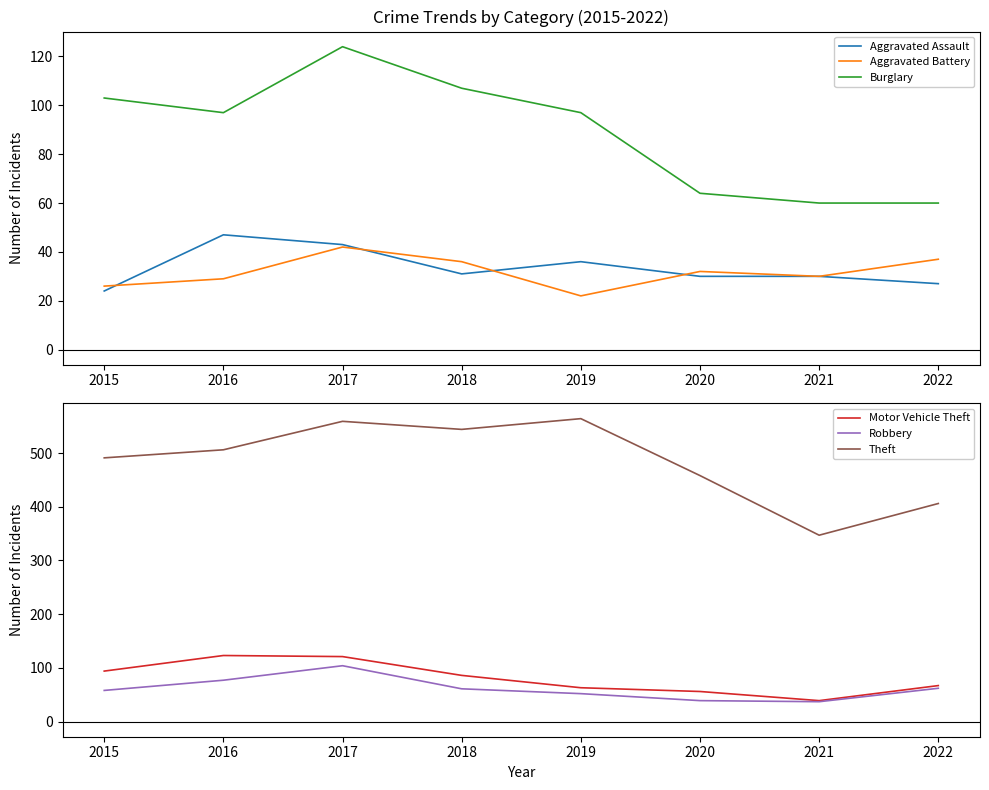

Which label corresponds to the smallest value in the chart?

2019